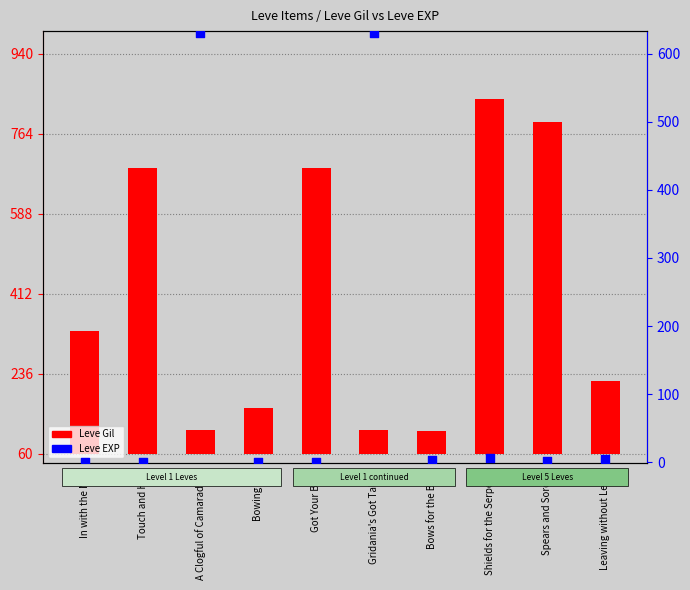

What are all the series names shown in the legend?

Leve Gil, Leve EXP